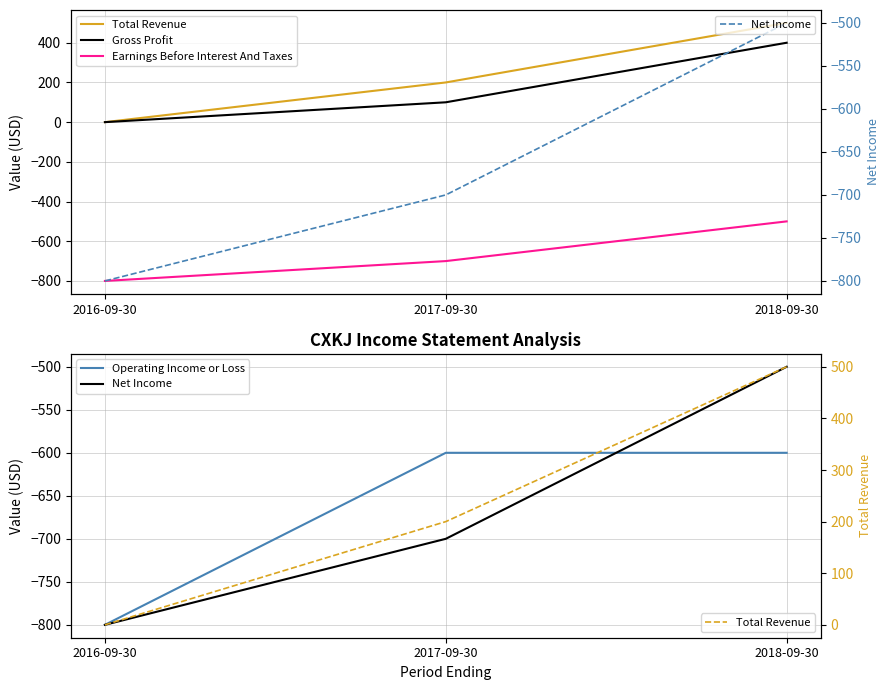

What is the label of the 1st point from the left?

2016-09-30